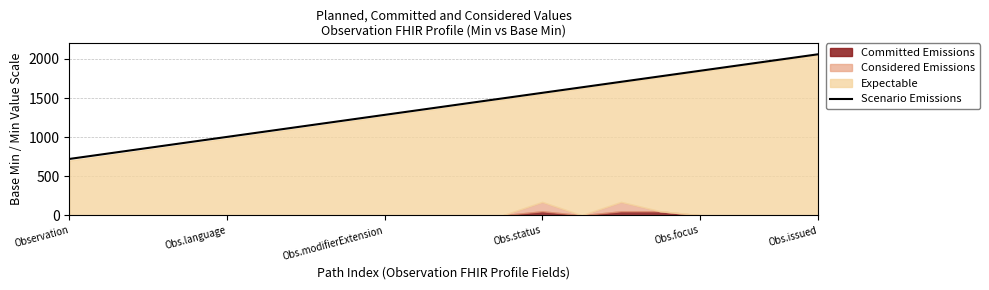

What is the ratio of the value at 11 to the value at 17?

0.8